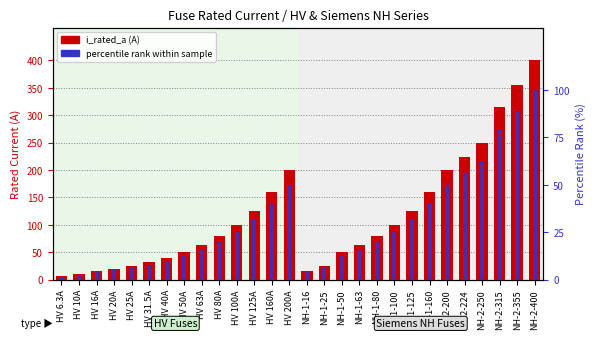

Between HV 125A and NH-2-315, which series saw the biggest shift?

i_rated_a